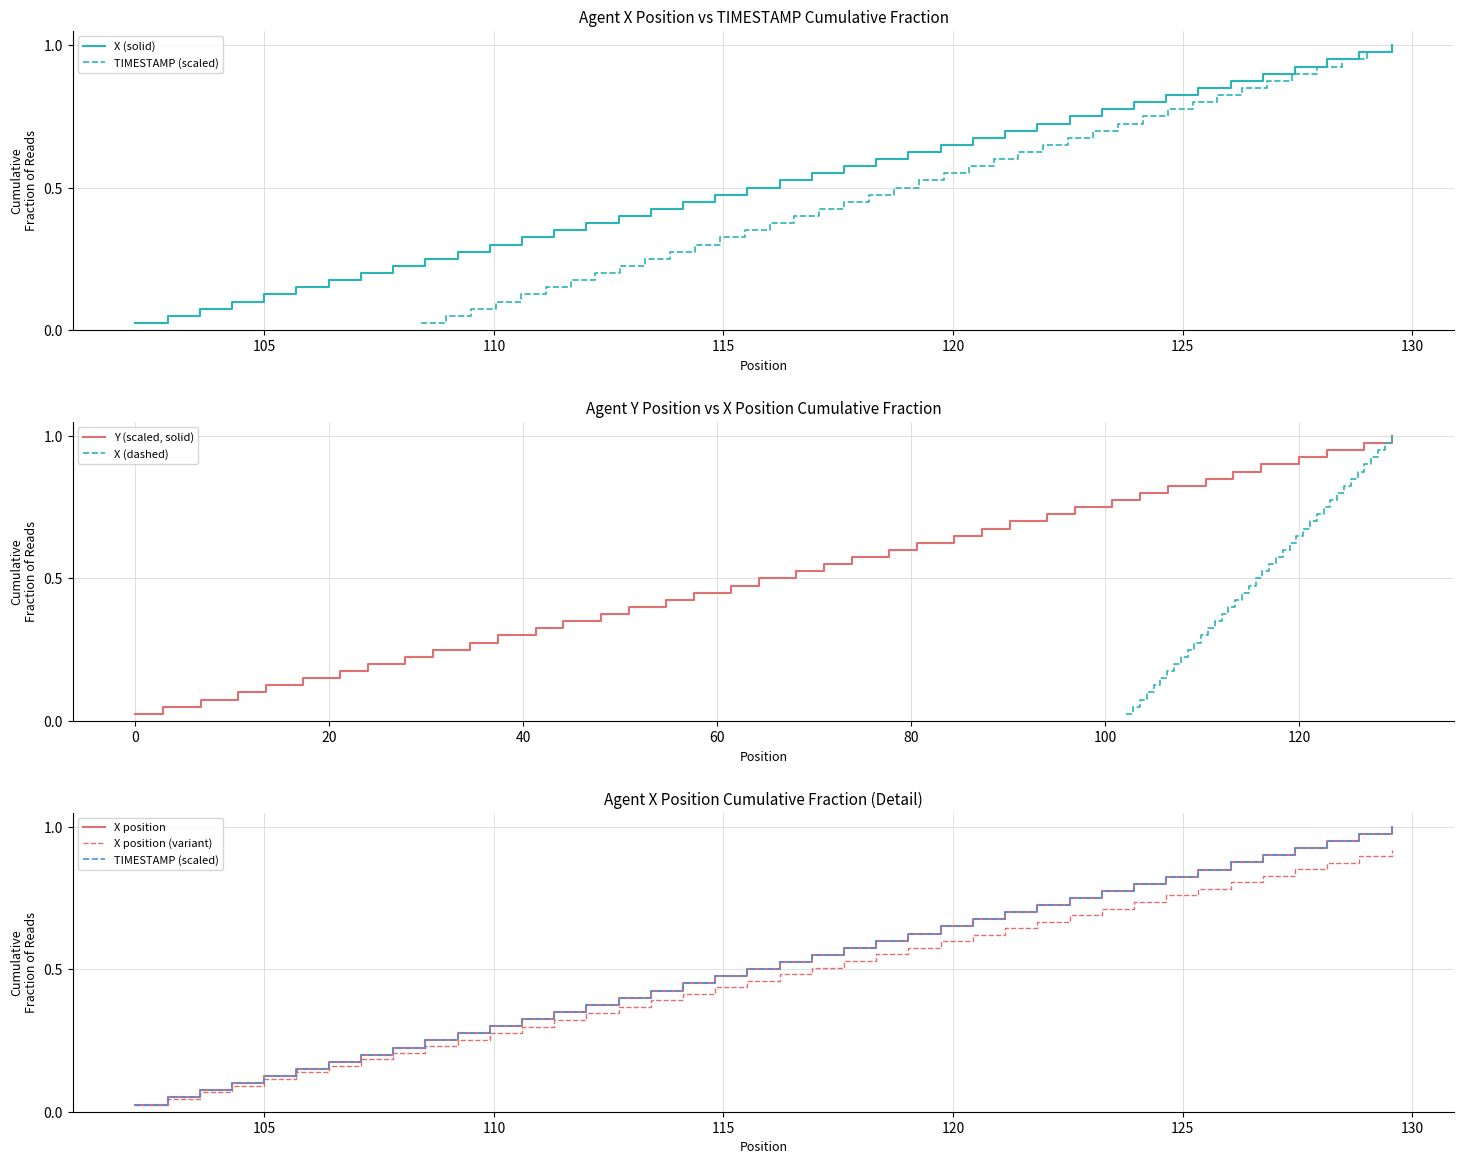

Rank the series by their maximum value, from lowest to highest.

X position (variant), X (solid), TIMESTAMP (scaled), Y (scaled, solid), X (dashed), X position